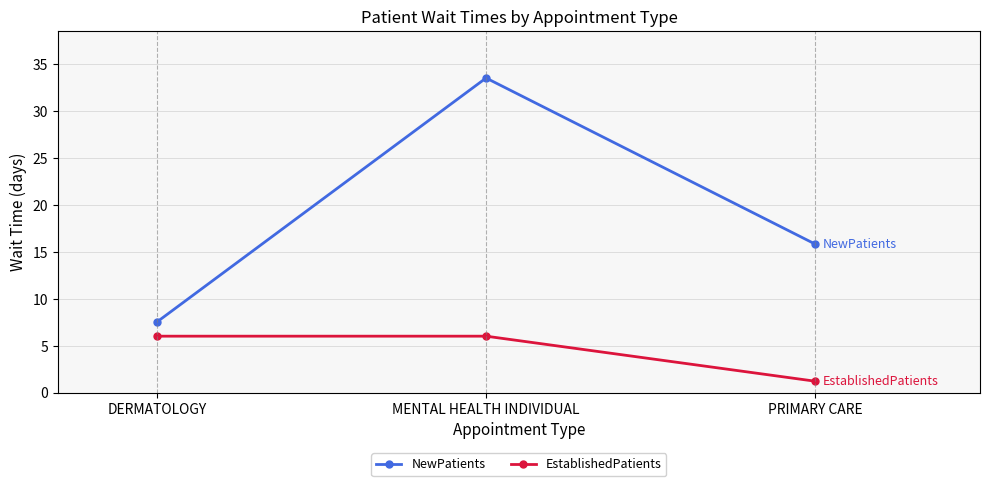

Which category has the highest value in the NewPatients series?

MENTAL HEALTH INDIVIDUAL